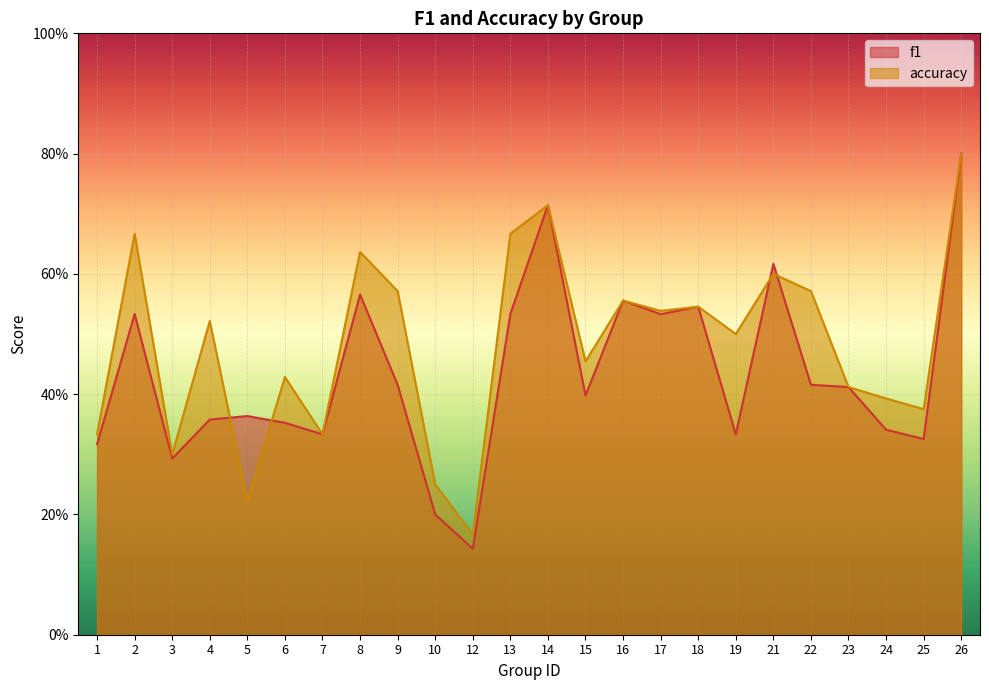

At which category does the chart reach its minimum across all series?

12